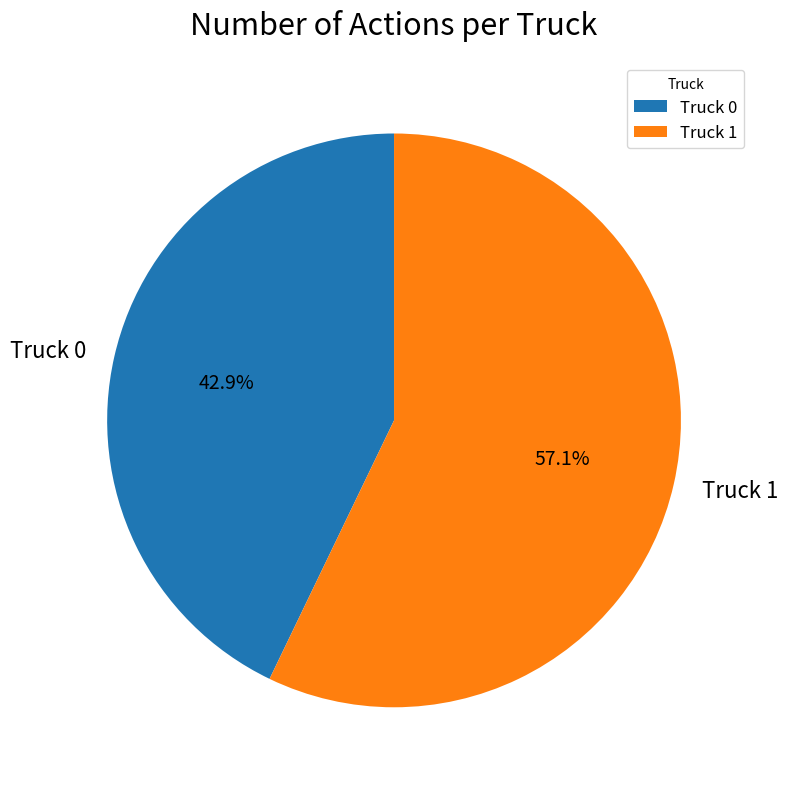

To the nearest percent, what percentage of the pie is Truck 1?

57%